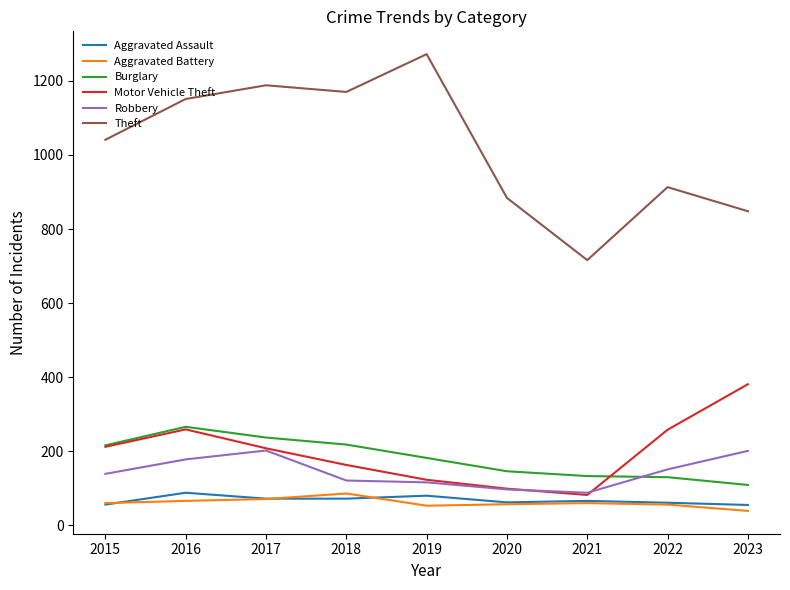

What is the maximum value shown in the chart?

1272